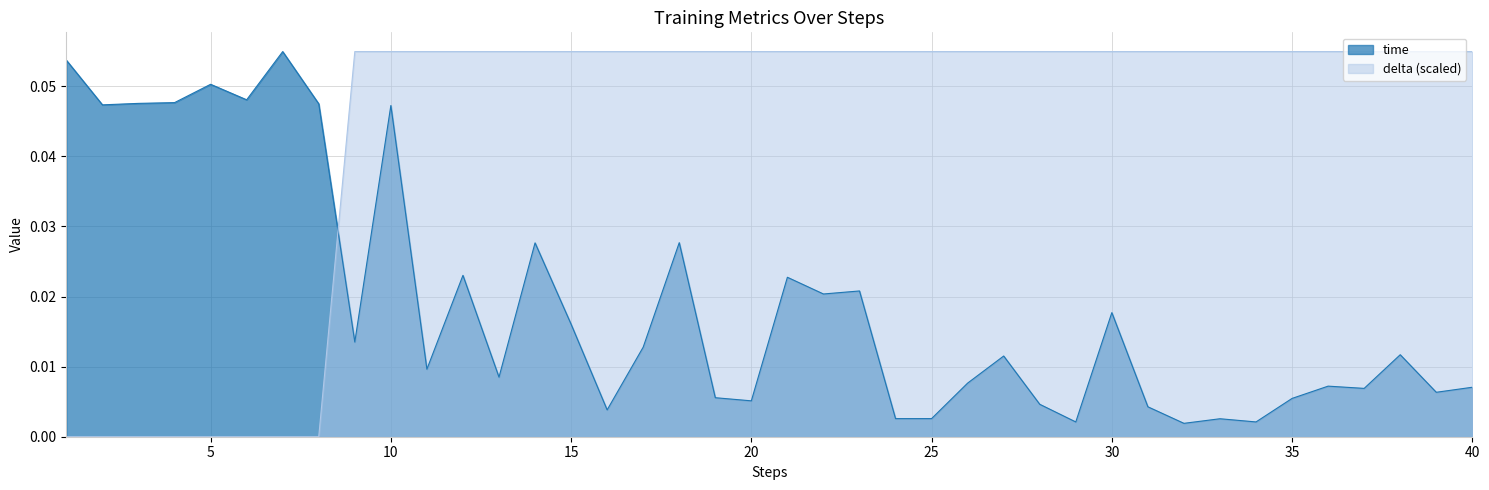

Which series ends up on top after the final intersection of delta (scaled) and time?

delta (scaled)